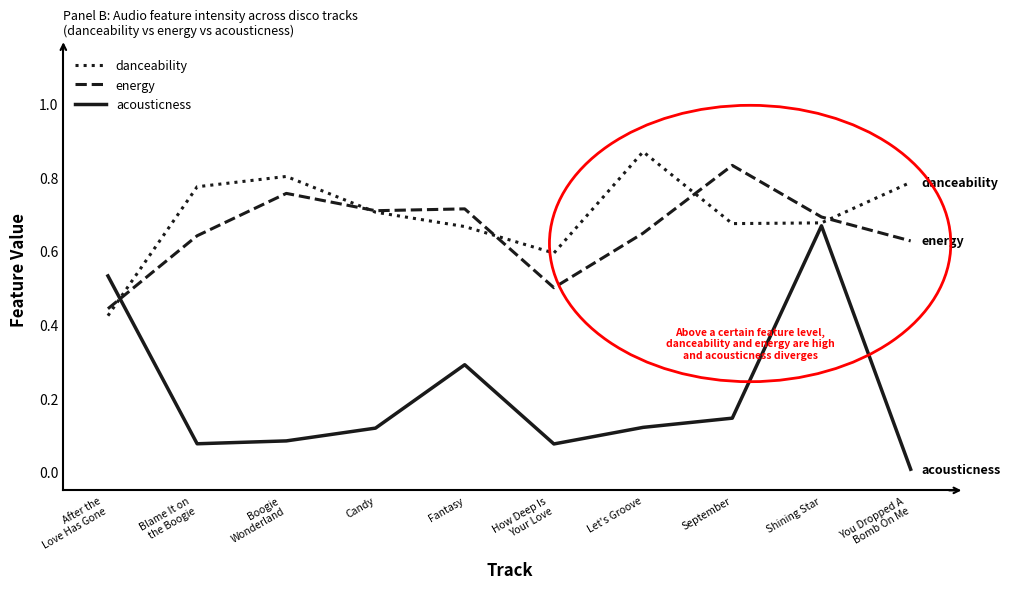

Is it true that energy equals 0.5 at September?

False